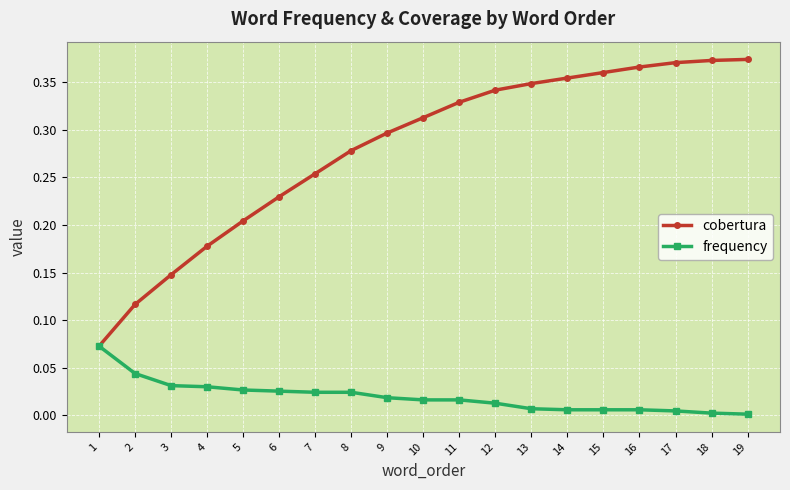

Which series has the widest spread of values?

cobertura